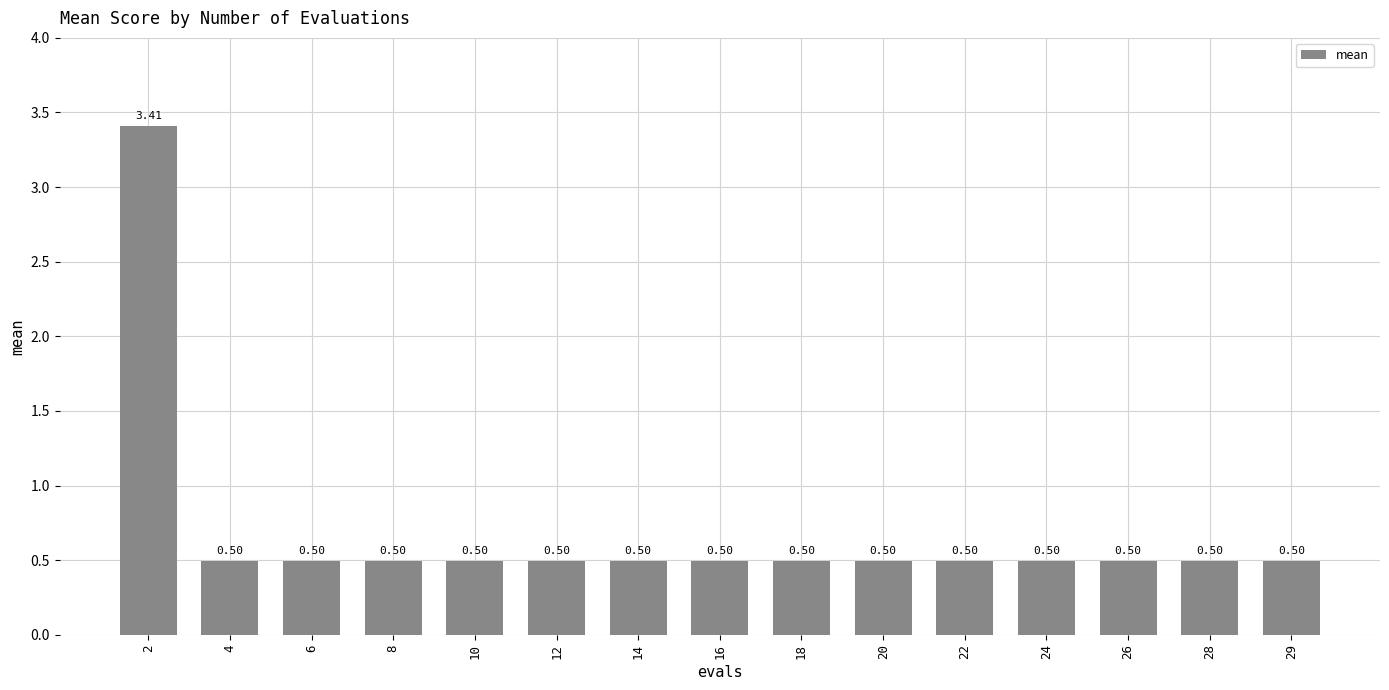

Reading left to right, extract all data points from this chart.

3.4	0.5	0.5	0.5	0.5	0.5	0.5	0.5	0.5	0.5	0.5	0.5	0.5	0.5	0.5